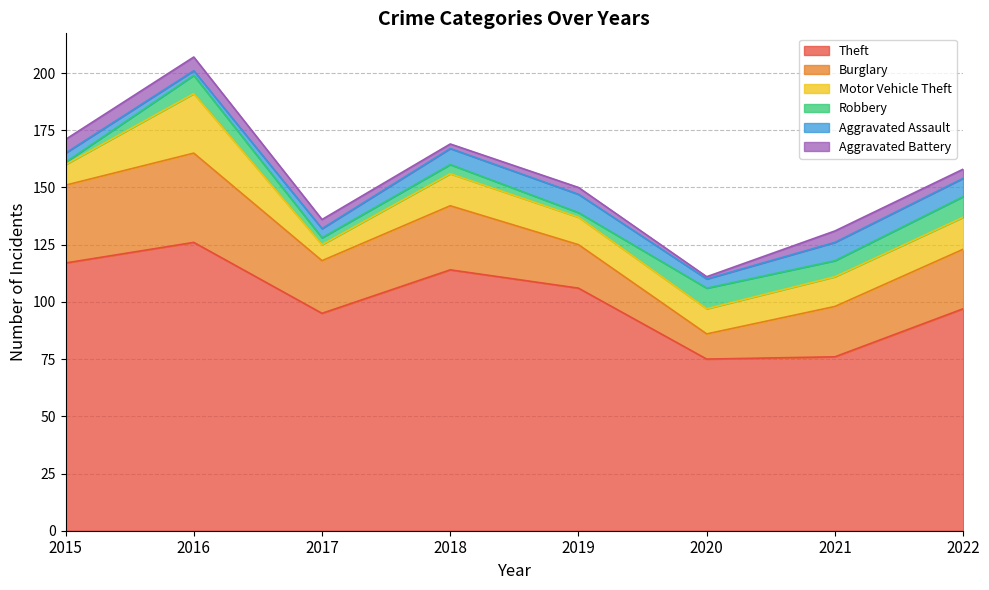

At which label does Burglary reach its peak?

2016